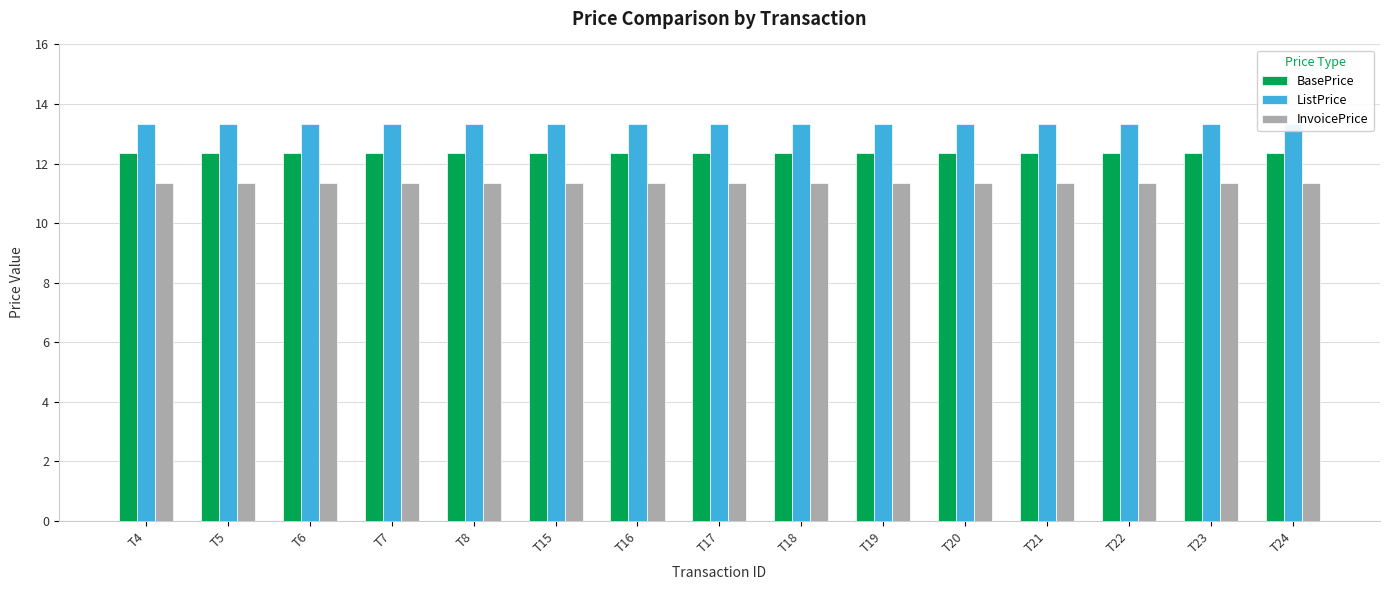

How many distinct data groups are displayed?

3